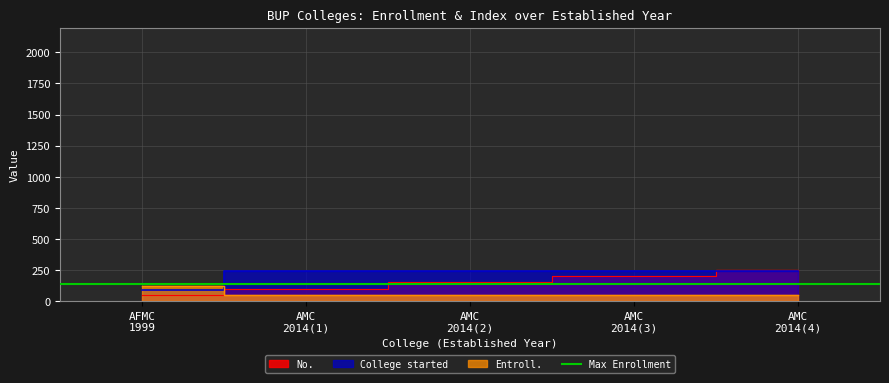

Between AFMC 1999 and AMC 2014(3), which series saw the biggest shift?

No.